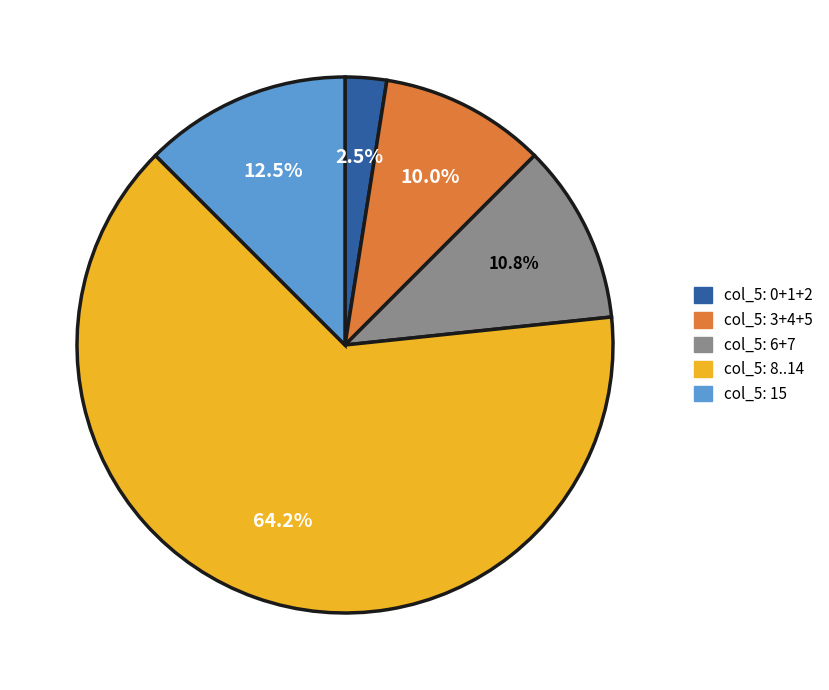

Does any single category account for the majority?

Yes